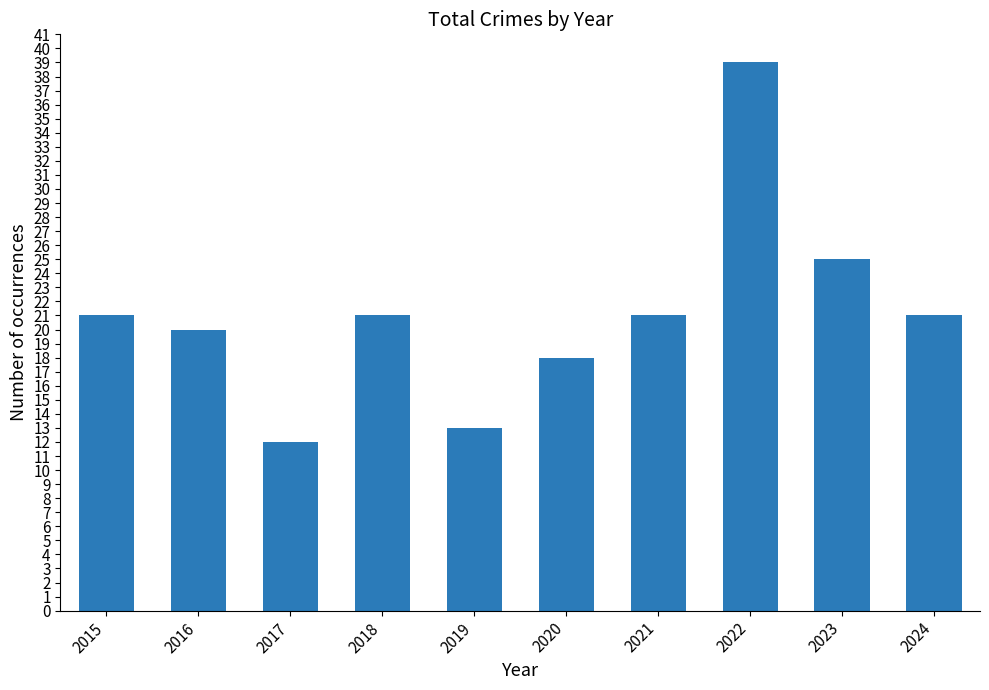

Count the number of categories in the chart.

10